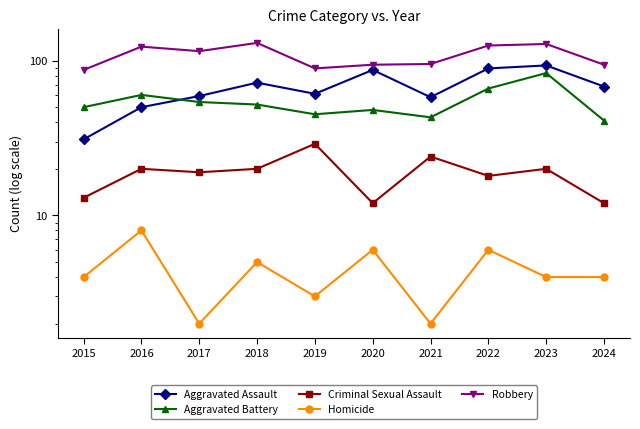

True or false: Aggravated Battery and Homicide cross at least once.

False